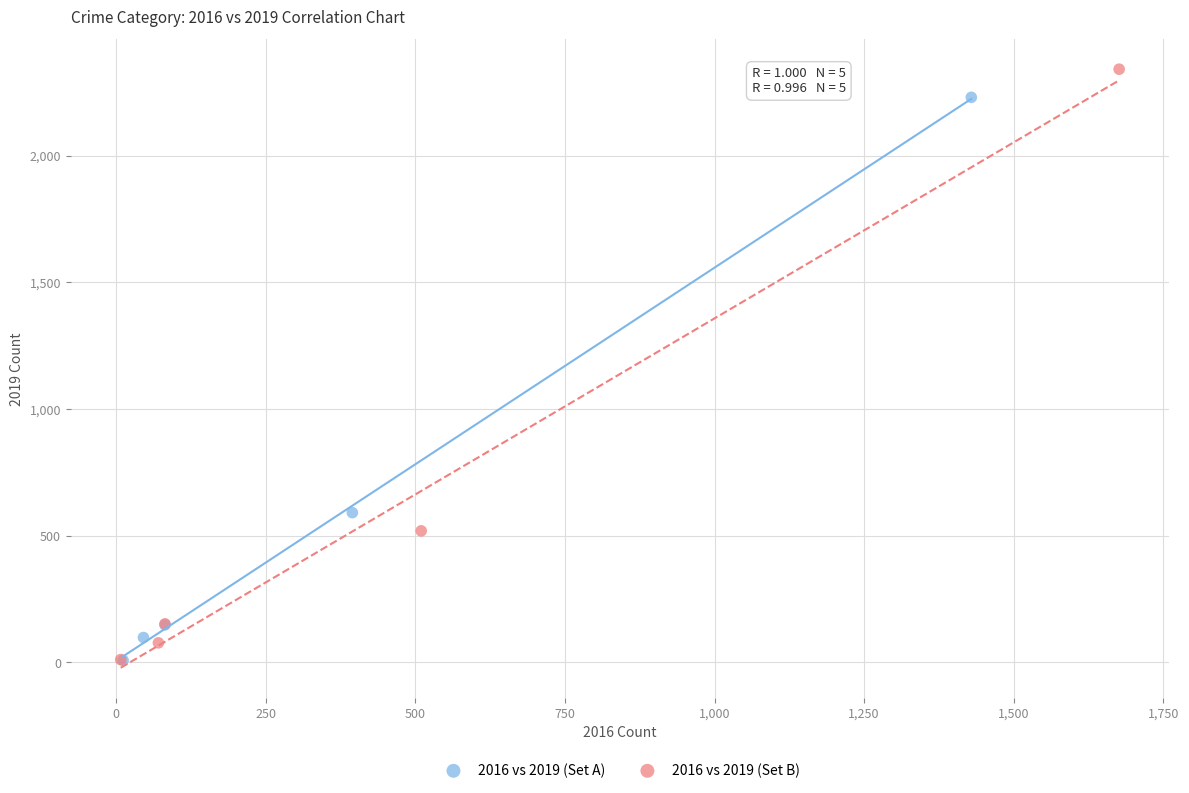

Which series reaches the maximum Y coordinate?

2016 vs 2019 (Set B)